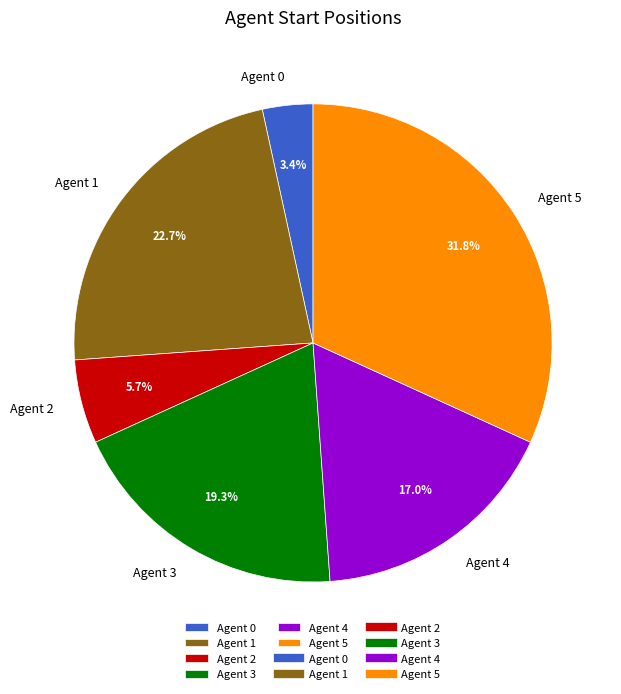

What portion of the pie excludes Agent 0?

96.6%